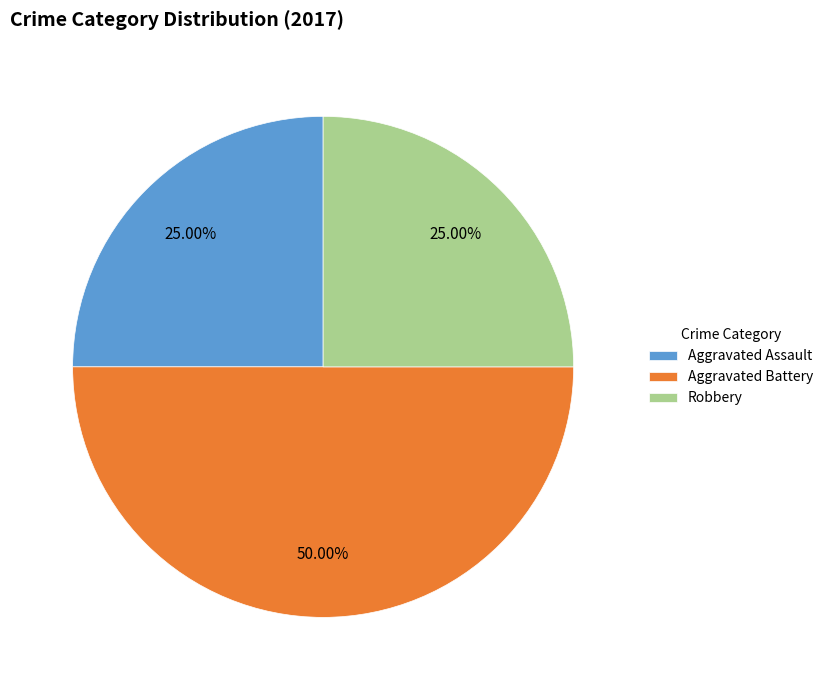

Which category has the biggest portion of the pie?

Aggravated Battery